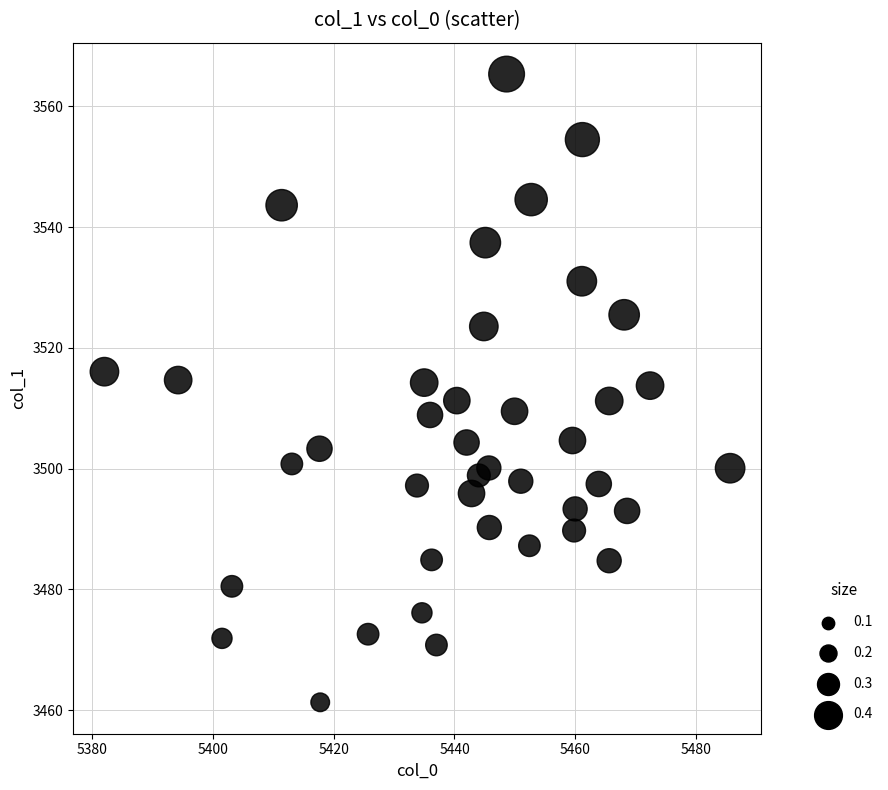

What is the range of X values (max minus min)?

103.6